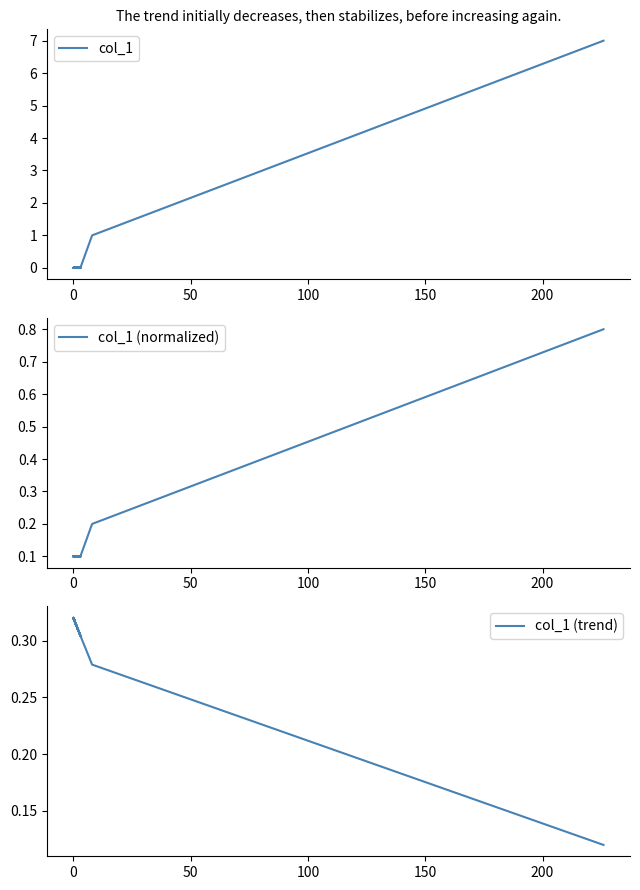

Which series has the largest range (max minus min)?

col_1